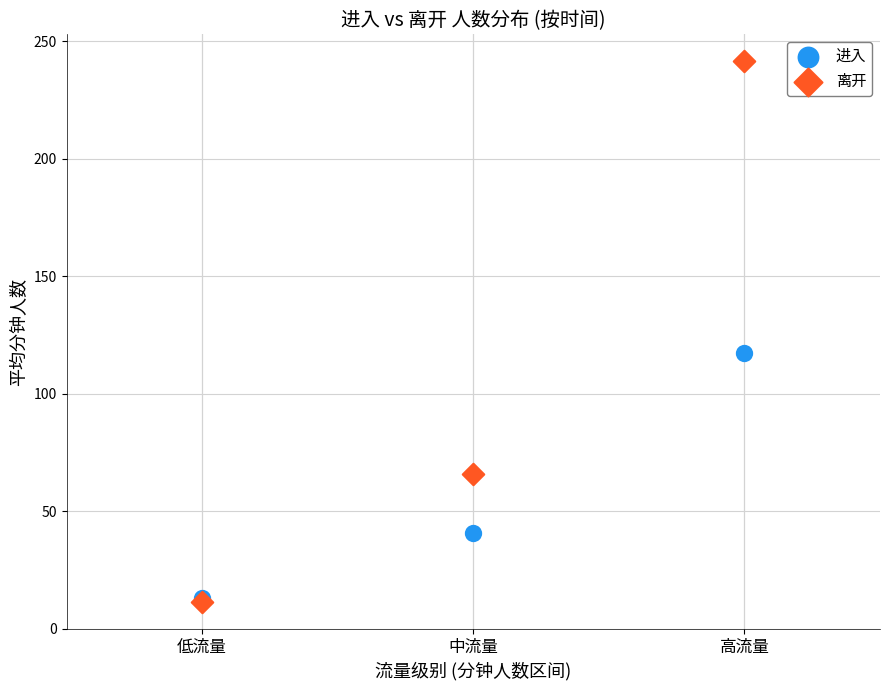

Which series contains the highest Y value?

离开